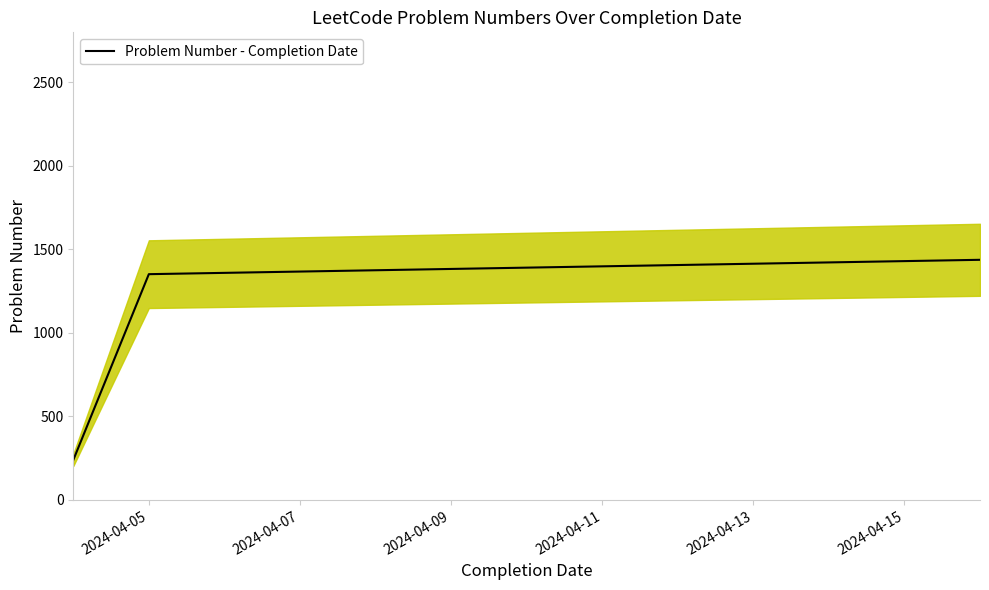

Reading left to right, transcribe all the data shown in this chart.

239	1352	1438